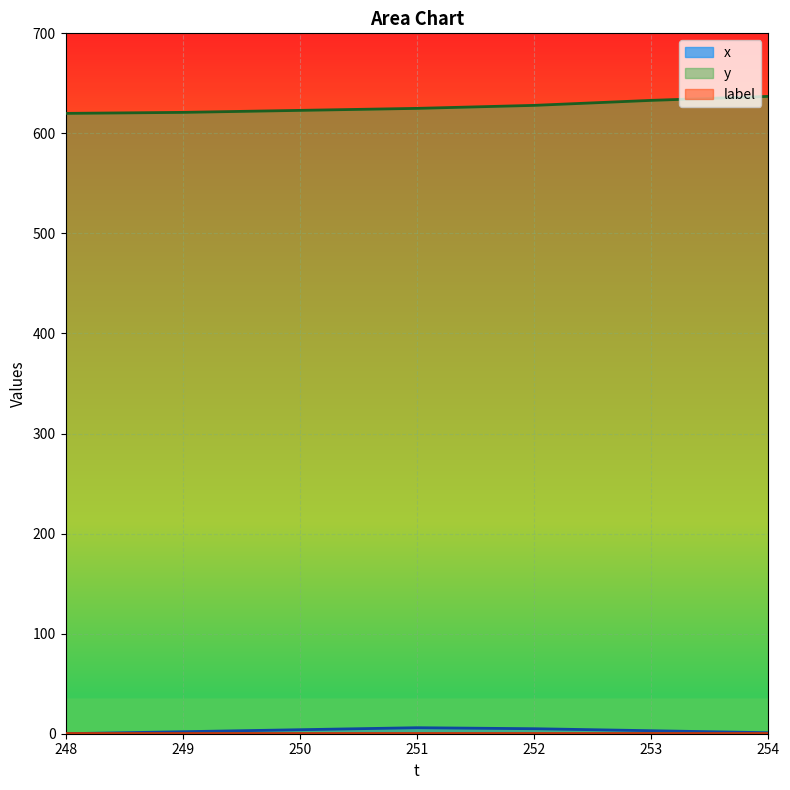

Between 252 and 254, which series saw the biggest shift?

y